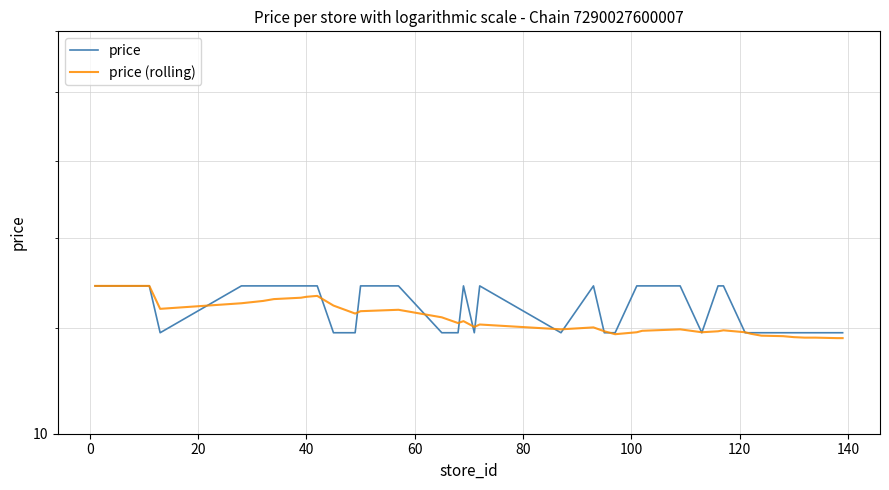

How many lines are shown in the chart?

2